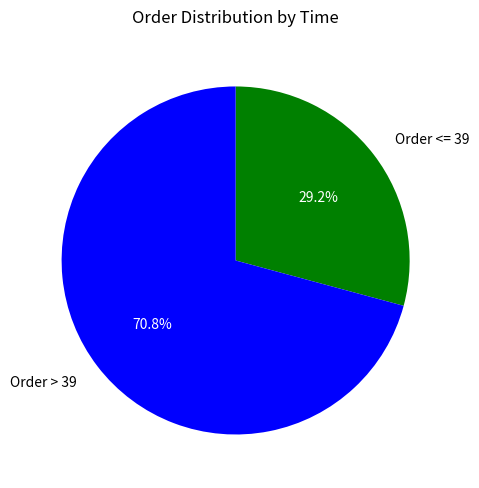

Is the sum of Order <= 39 and Order > 39 greater than half?

Yes